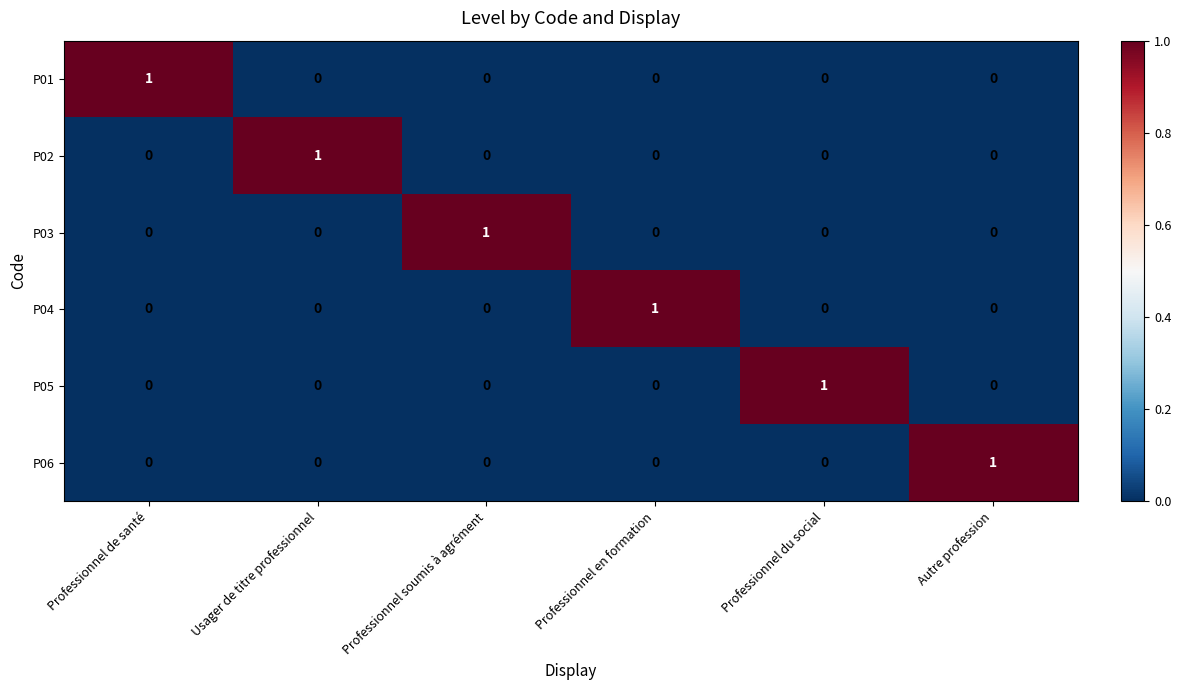

Is it true that P06 equals 0 at Professionnel de santé?

True